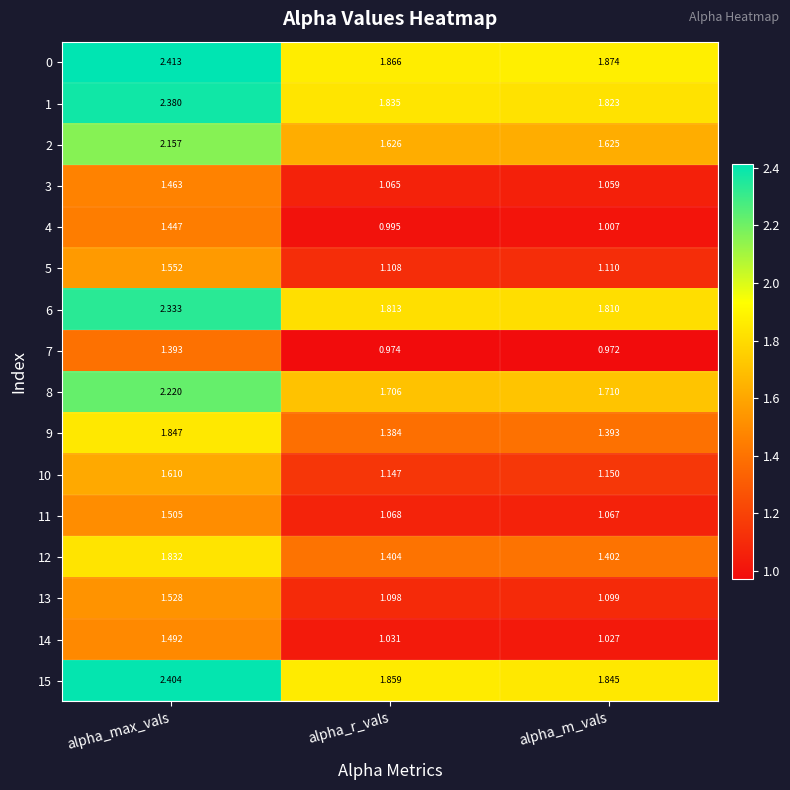

How many data points does each series have?

3